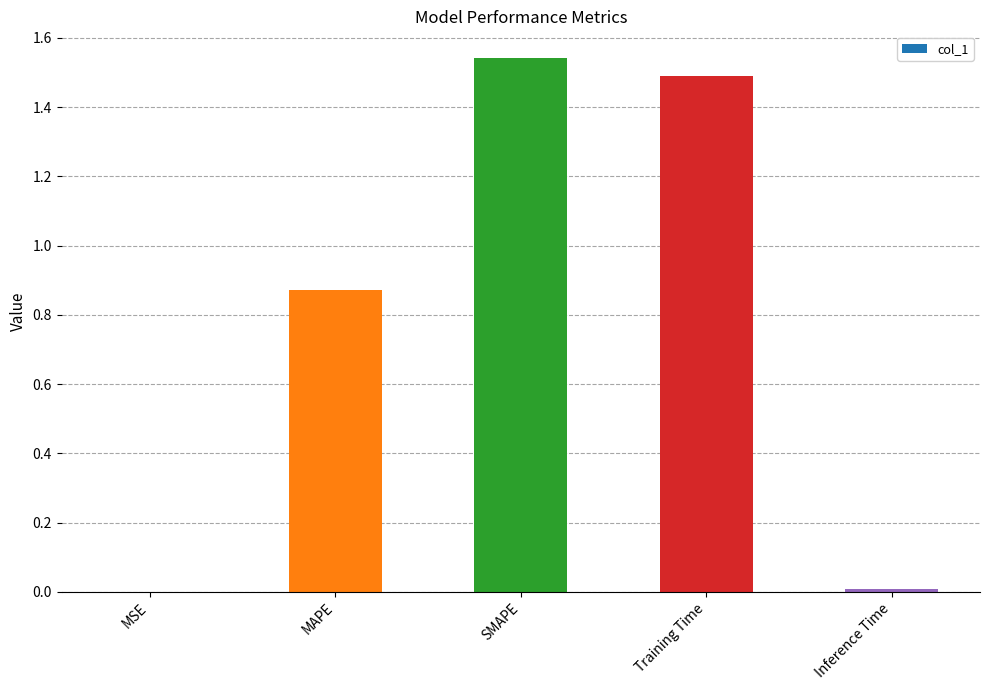

Is it true that the value at Training Time is 2.3?

False